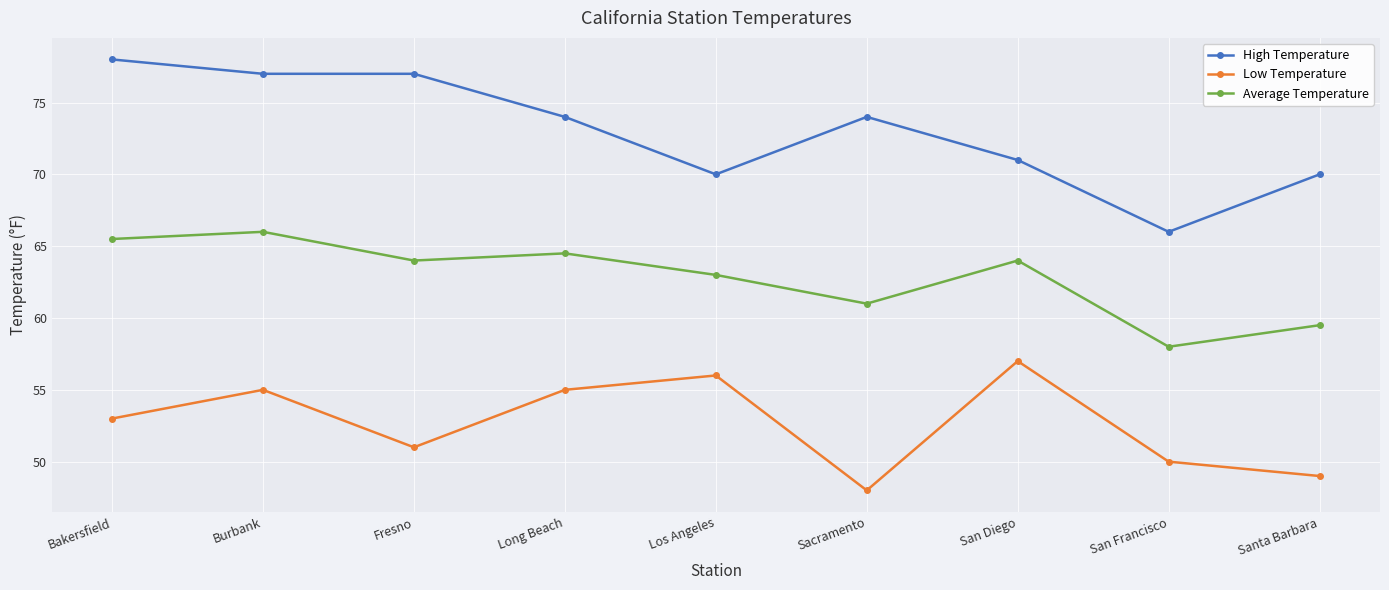

Reading left to right, transcribe all the data shown in this chart.

High Temperature: Bakersfield=78.0	Burbank=77.0	Fresno=77.0	Long Beach=74.0	Los Angeles=70.0	Sacramento=74.0	San Diego=71.0	San Francisco=66.0	Santa Barbara=70.0
Low Temperature: Bakersfield=53.0	Burbank=55.0	Fresno=51.0	Long Beach=55.0	Los Angeles=56.0	Sacramento=48.0	San Diego=57.0	San Francisco=50.0	Santa Barbara=49.0
Average Temperature: Bakersfield=65.5	Burbank=66.0	Fresno=64.0	Long Beach=64.5	Los Angeles=63.0	Sacramento=61.0	San Diego=64.0	San Francisco=58.0	Santa Barbara=59.5